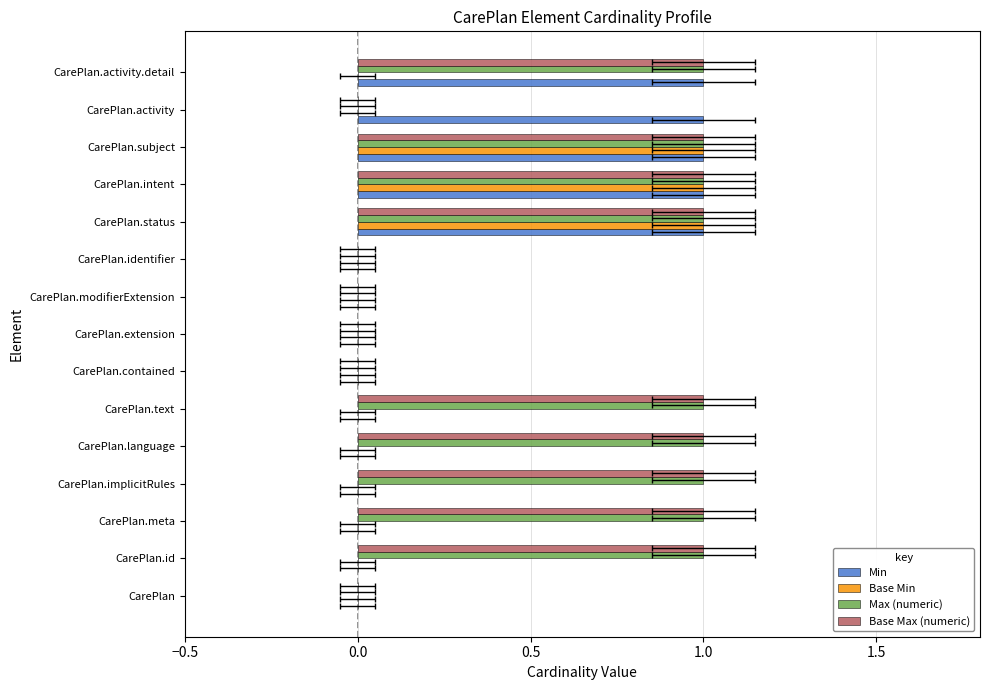

What is the average value of the Base Max (numeric) series?

1